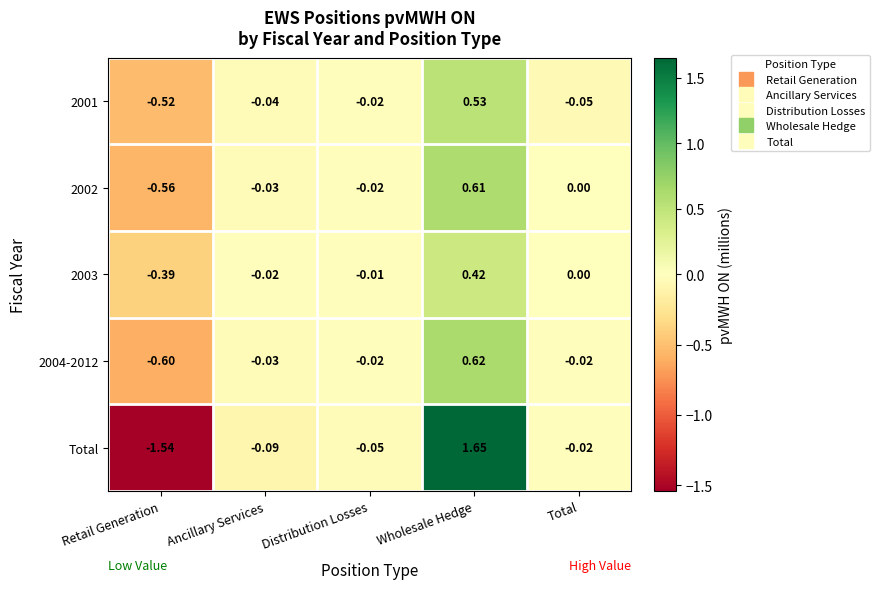

Where does the 2001 series first go above 0?

Wholesale Hedge